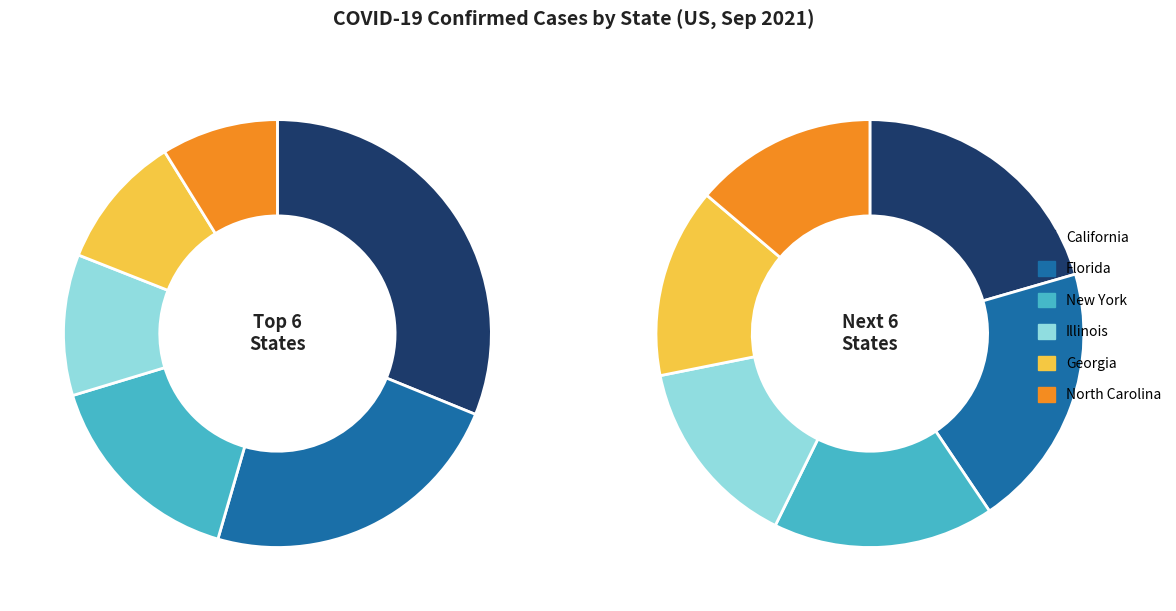

The New Jersey slice represents 12% of the pie. True or false?

False